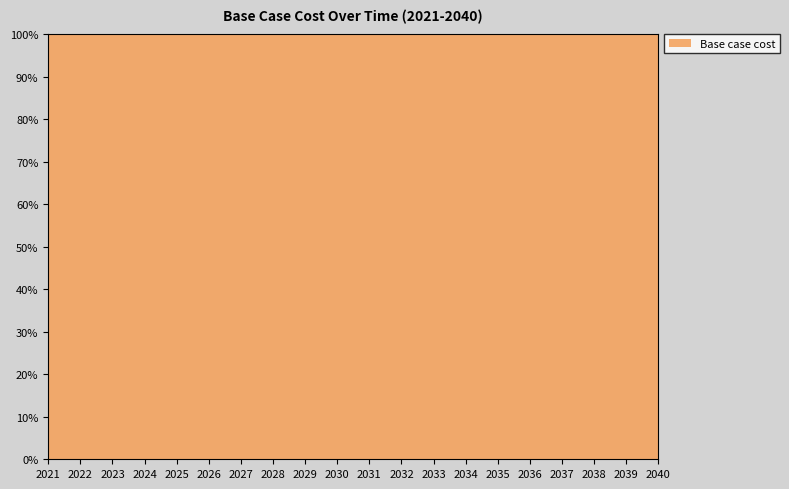

Reading right to left, extract all data points from this chart.

105264.4	103255.4	101422.5	99590.4	98766.5	97295.7	96234.6	94327.1	92981.1	91239.5	89622.0	89603.5	88688.3	87833.5	86733.9	85161.6	84318.4	83582.6	82369.0	80498.4